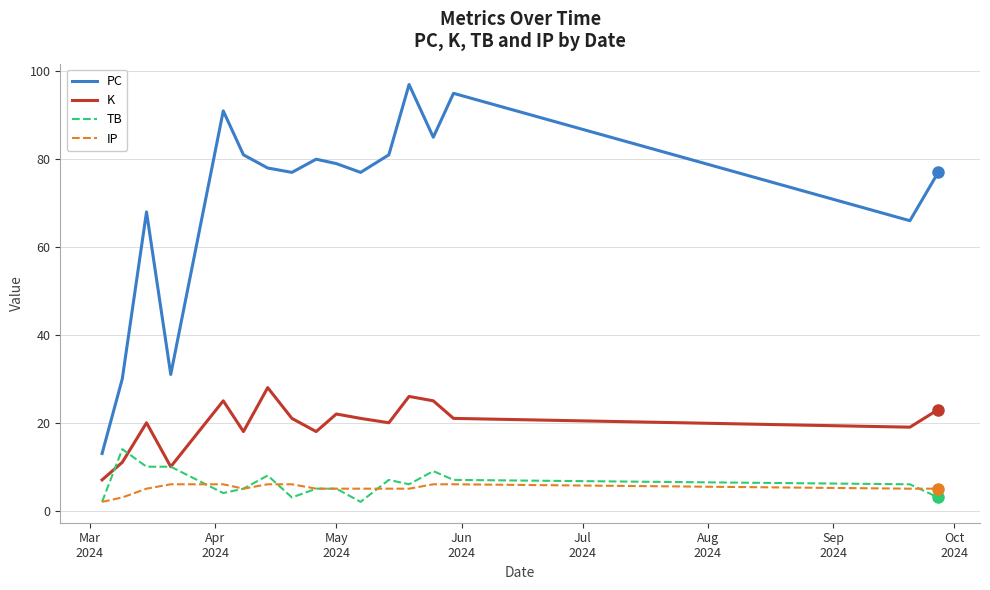

Which series has the largest total across all categories?

PC